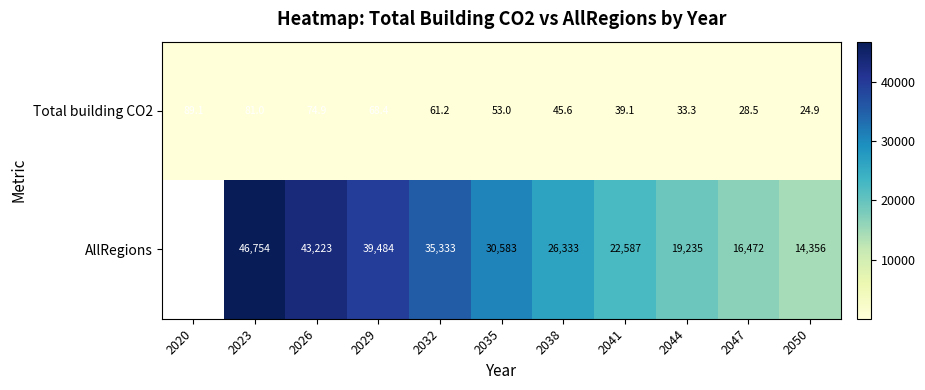

What is the total value across all series at 2044?

19268.5